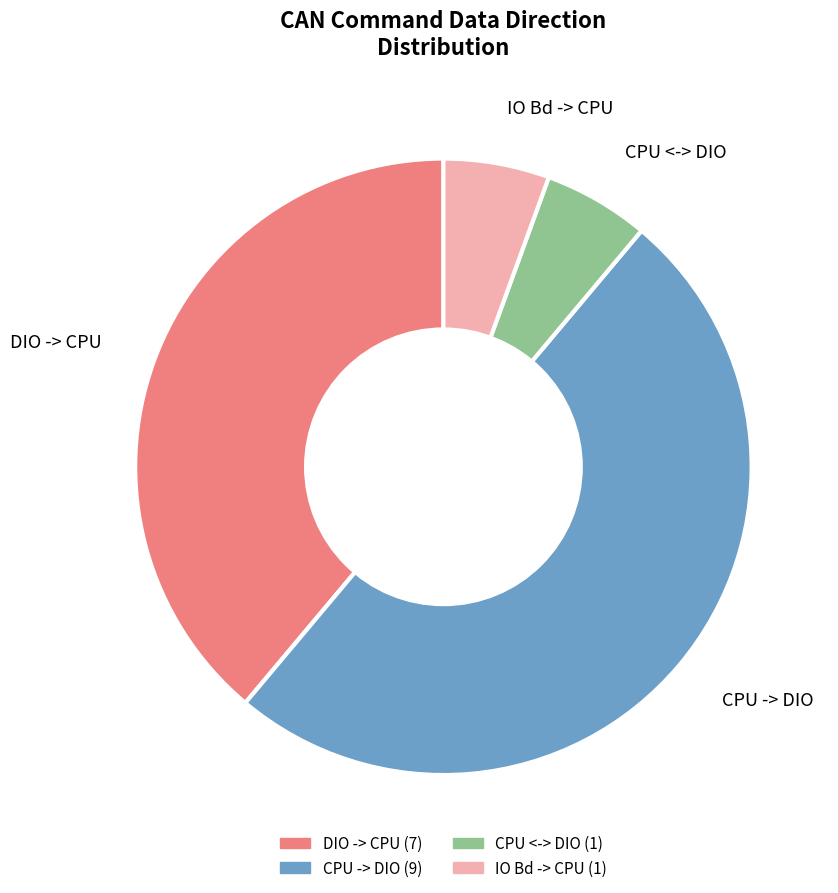

How many segments does this pie chart have?

4